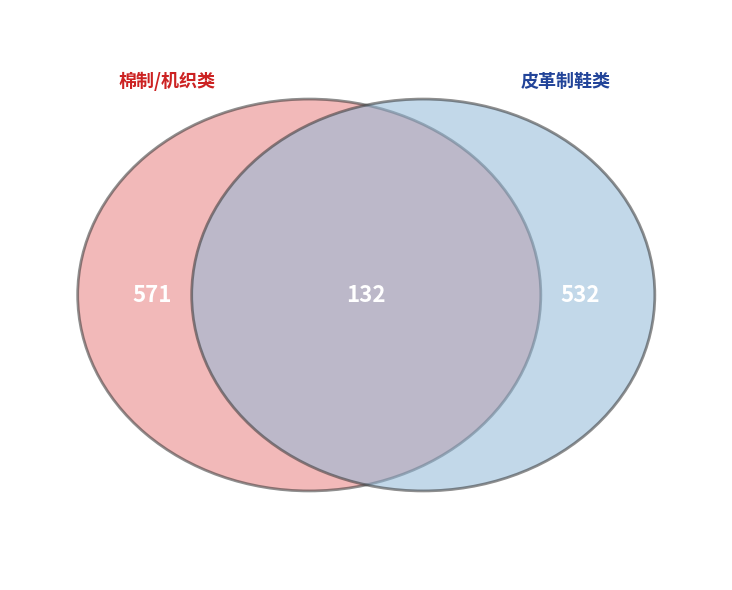

Is there a majority slice in this chart?

No